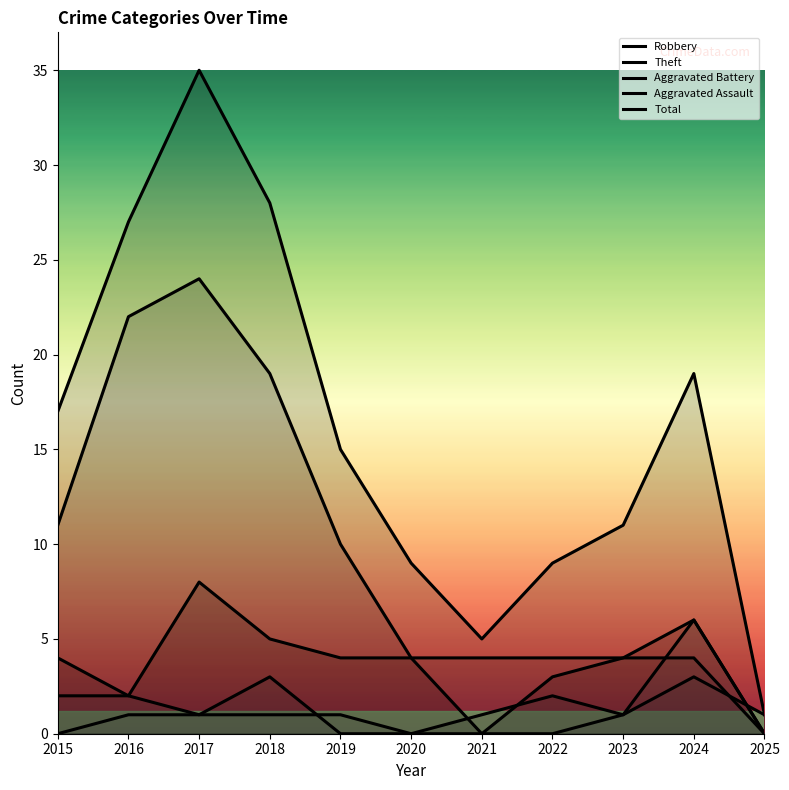

At how many categories does at least one series exceed 15?

5